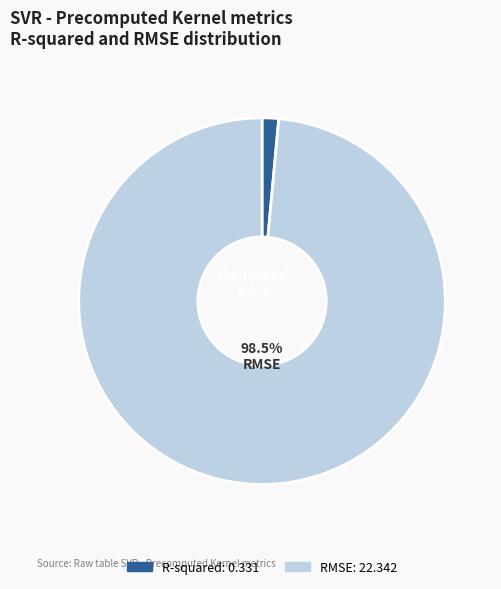

Which category has the biggest portion of the pie?

RMSE